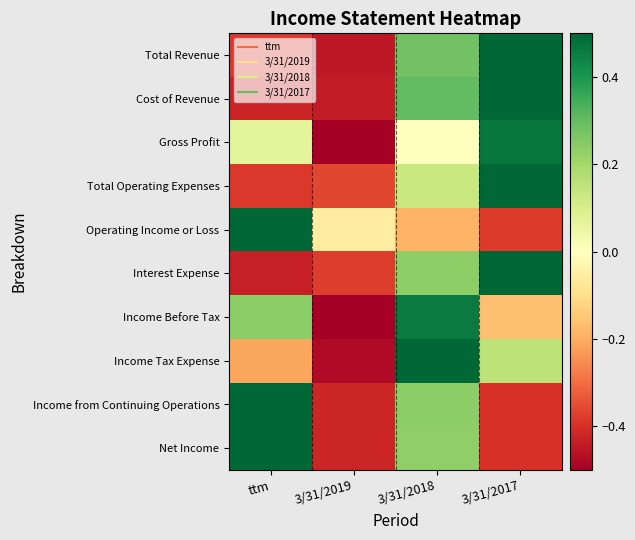

At ttm, list the series in order from smallest to largest.

Interest Expense, Cost of Revenue, Total Operating Expenses, Total Revenue, Income Tax Expense, Gross Profit, Income Before Tax, Income from Continuing Operations, Net Income, Operating Income or Loss